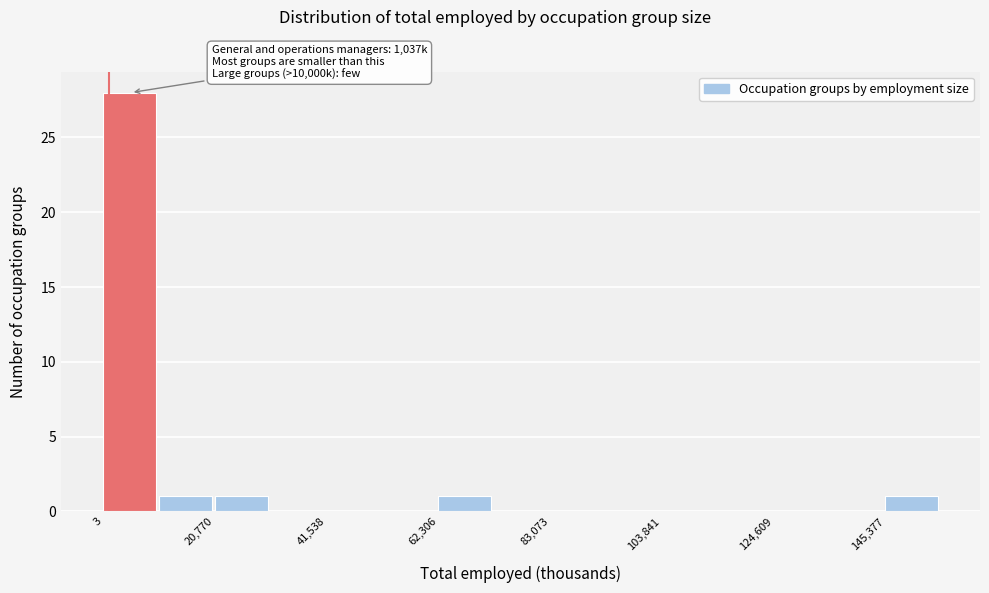

Read against the x-axis, roughly where is the centre of the tallest bar?

5000